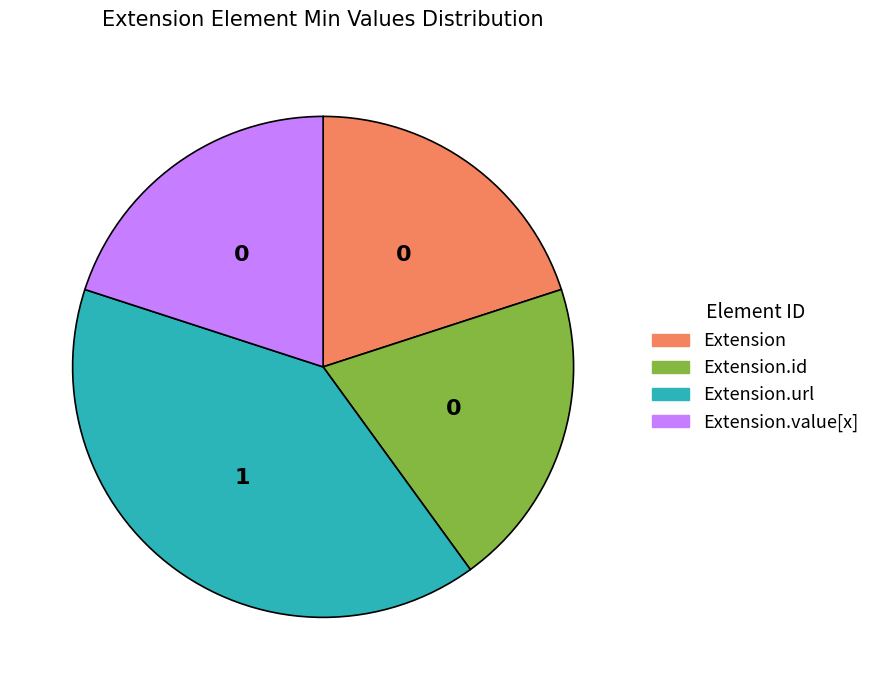

Is there any slice that represents more than half of the pie?

No